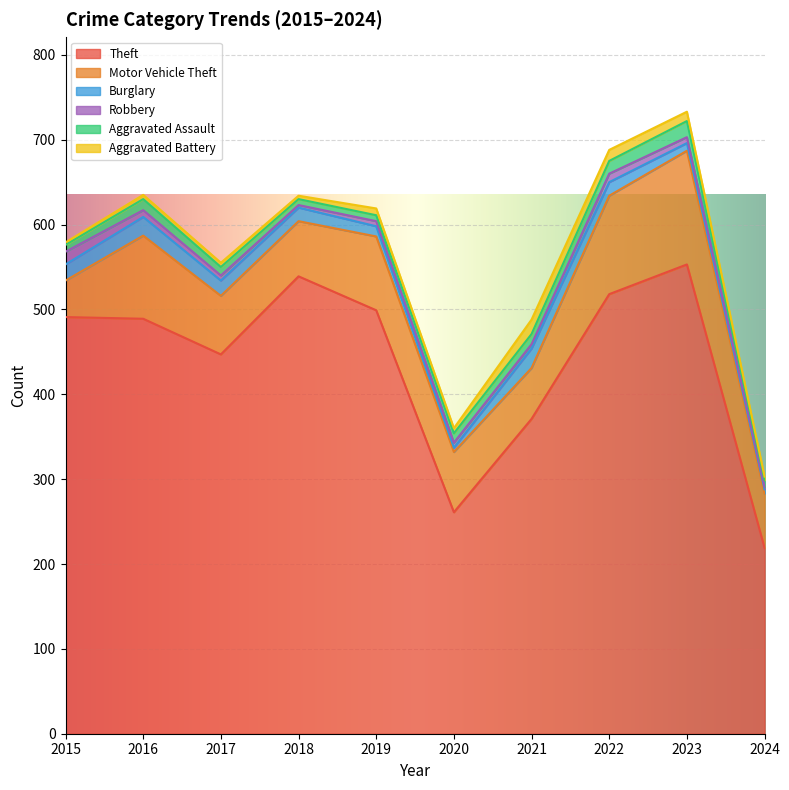

What are all the series names shown in the legend?

Theft, Motor Vehicle Theft, Burglary, Robbery, Aggravated Assault, Aggravated Battery